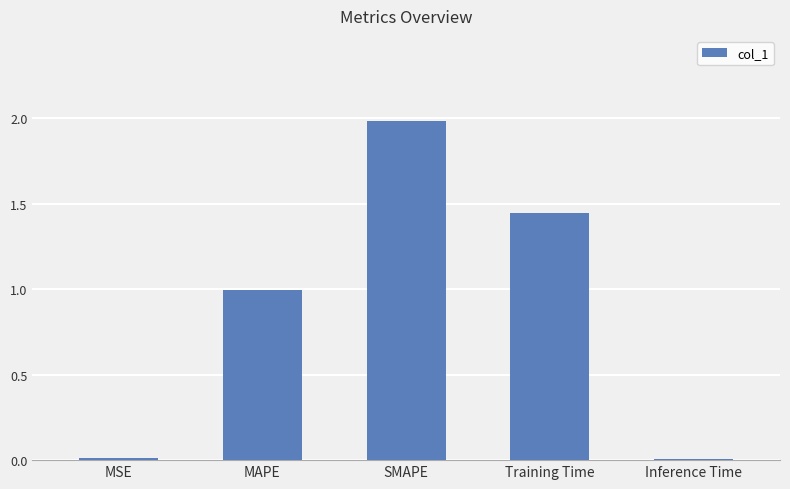

What is the label of the 1st bar from the left?

MSE